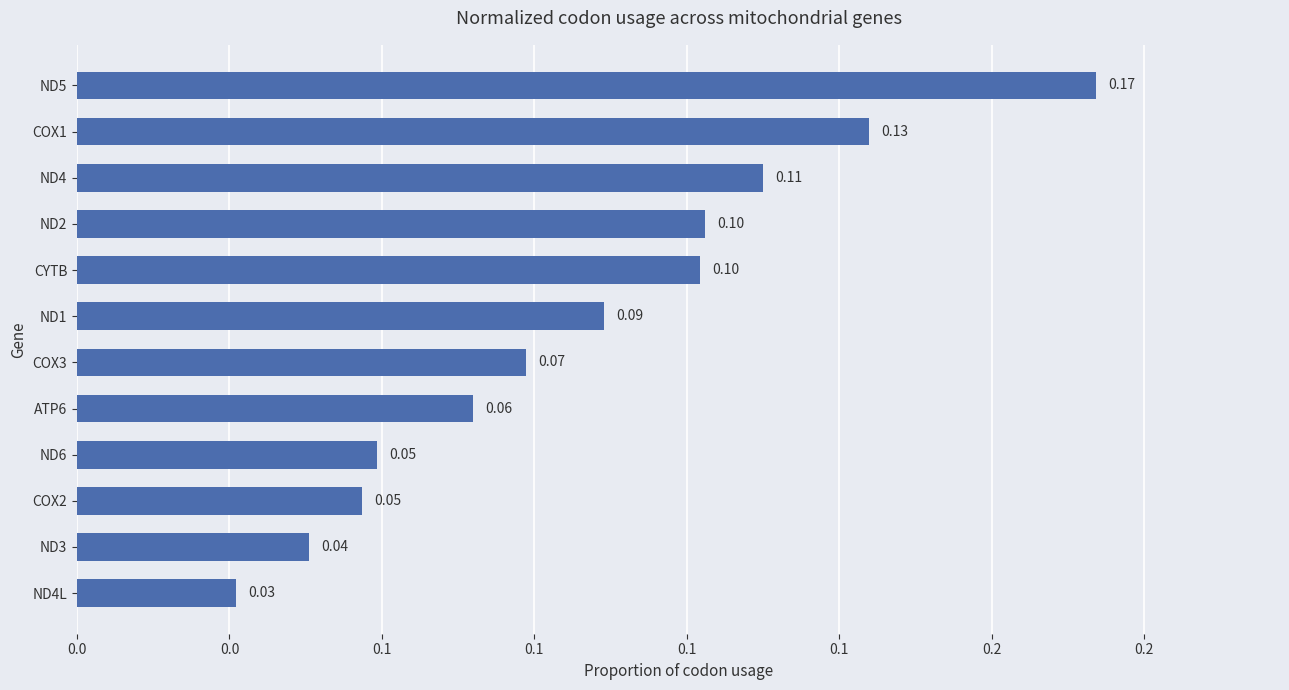

Are the bars horizontal?

Yes